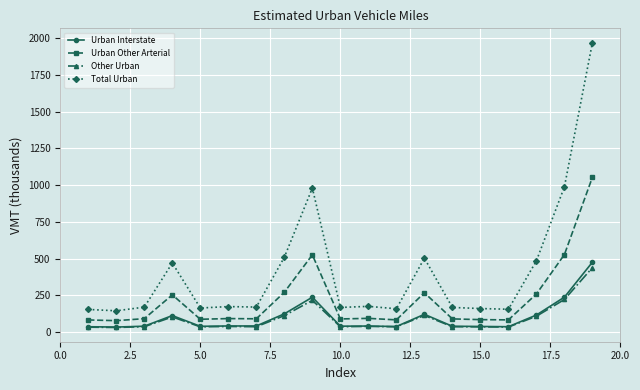

Rank the series by their maximum value, from lowest to highest.

Other Urban, Urban Interstate, Urban Other Arterial, Total Urban